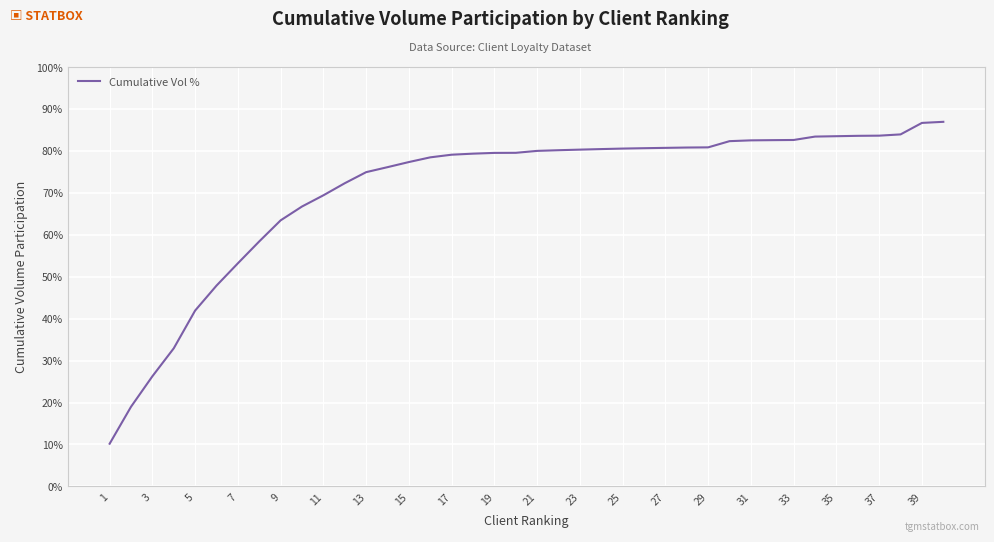

What is the maximum value shown in the chart?

0.9